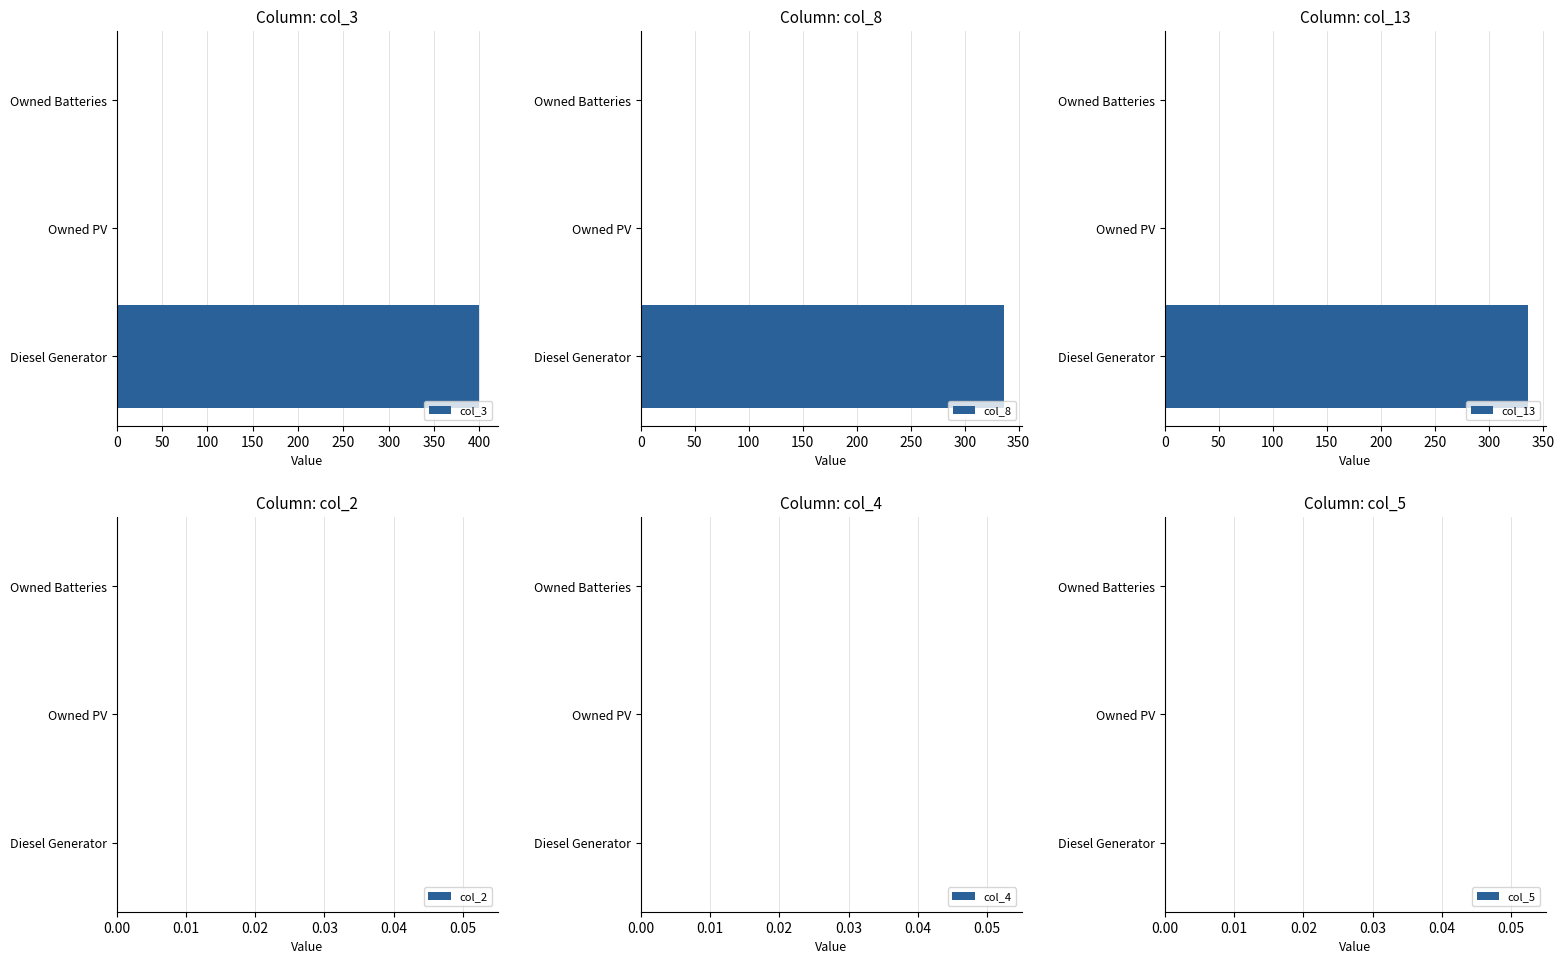

Which series has the largest total across all categories?

col_3